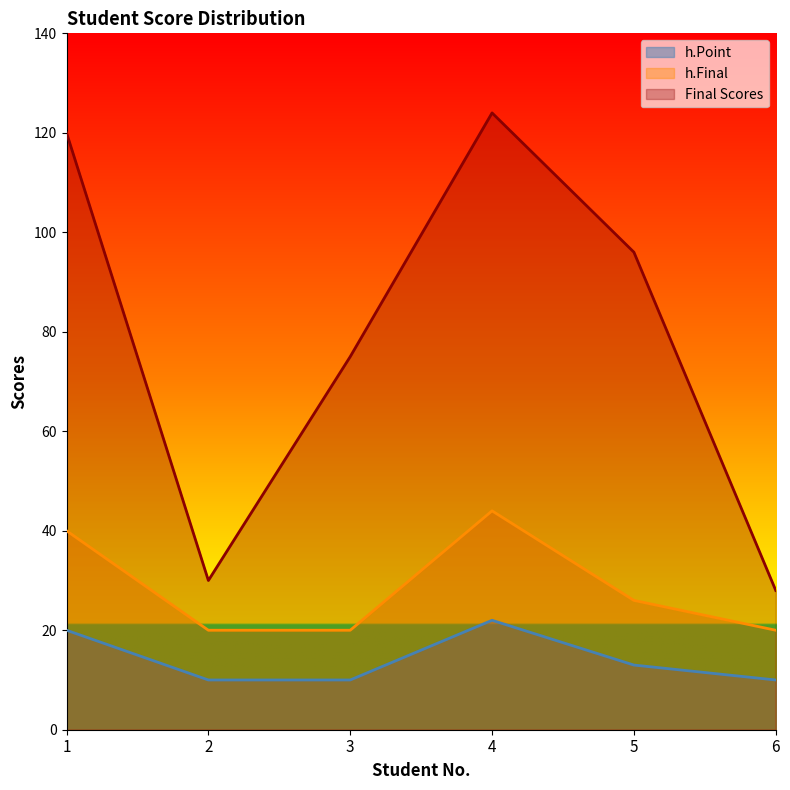

Does the chart display data point markers on the line(s)?

No